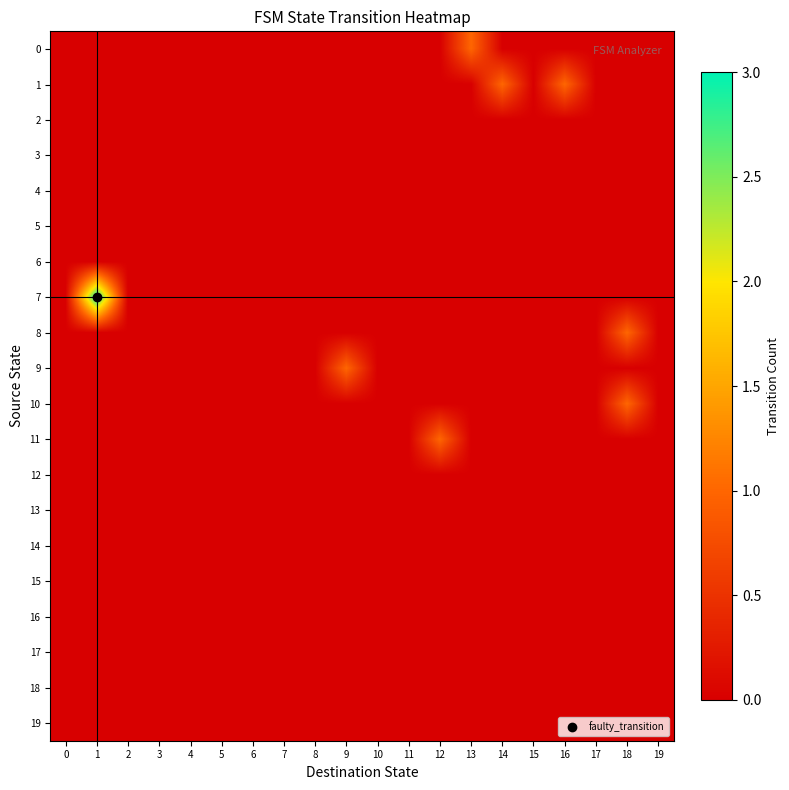

How many distinct data groups are displayed?

20